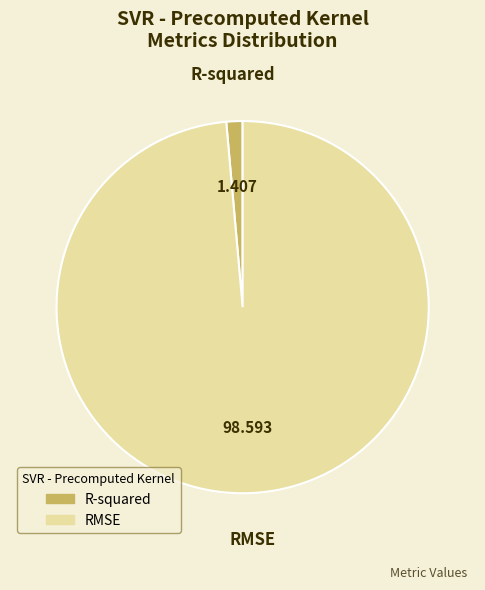

Do RMSE and R-squared together represent more than half of the pie?

Yes